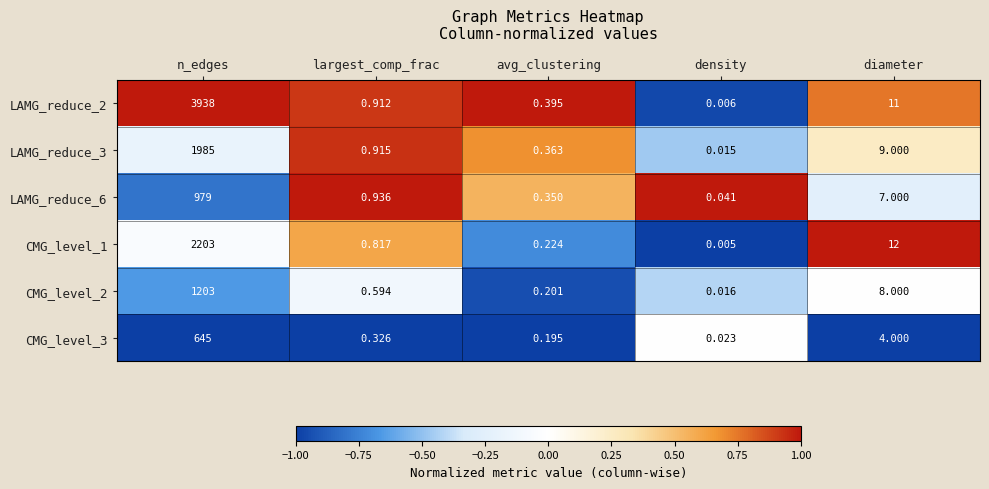

Rank the categories by LAMG_reduce_6 value from highest to lowest.

n_edges, diameter, largest_comp_frac, avg_clustering, density